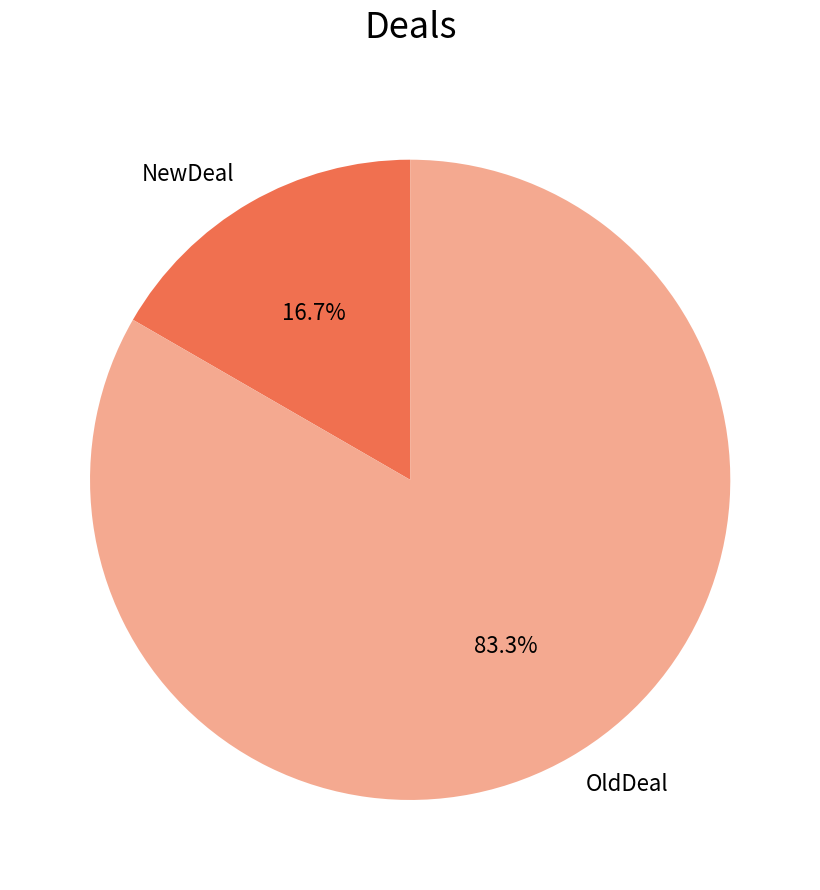

The NewDeal slice represents 17% of the pie. True or false?

True